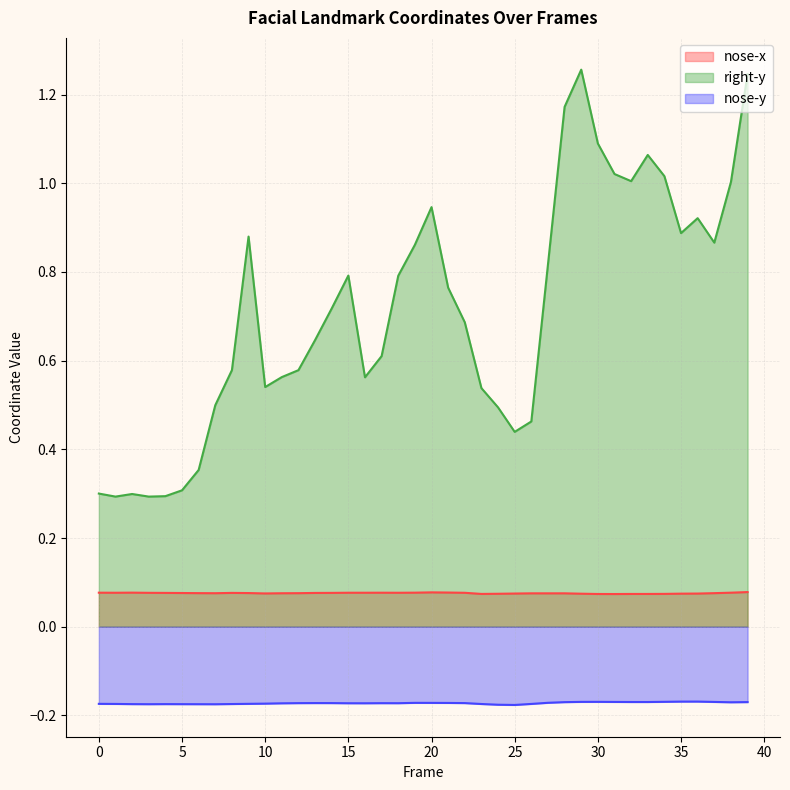

The nose-y series shows -0.2 at 26. True or false?

True